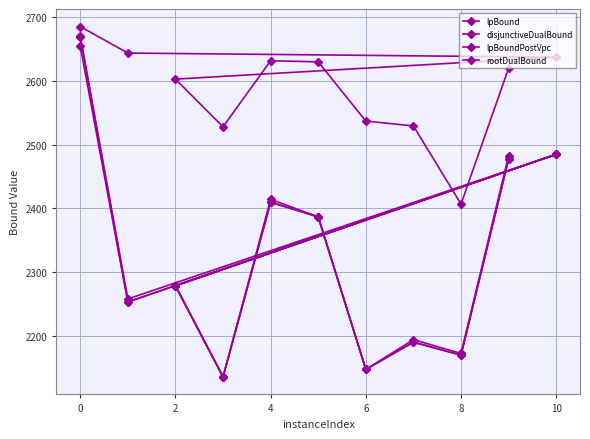

What is the sum of all lpBound values?

25587.2